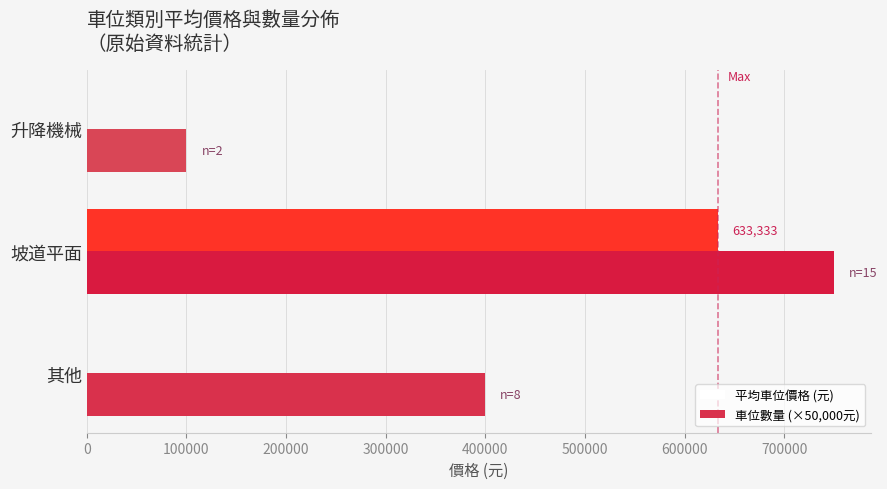

Between 坡道平面 and 升降機械, which series saw the biggest shift?

車位數量 (×50,000元)